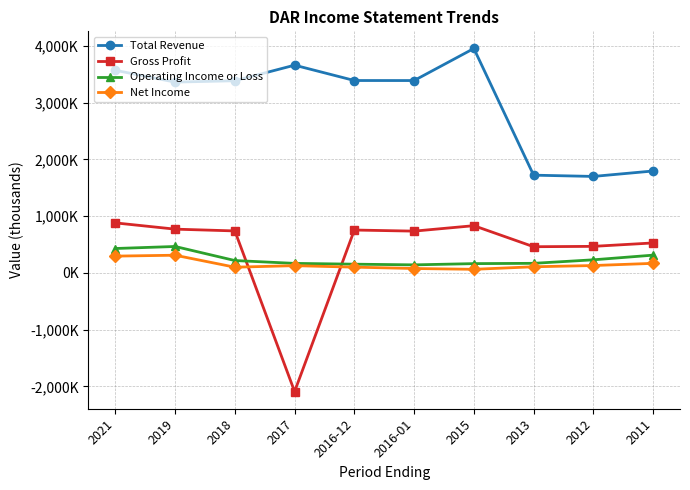

Which series has the widest spread of values?

Gross Profit